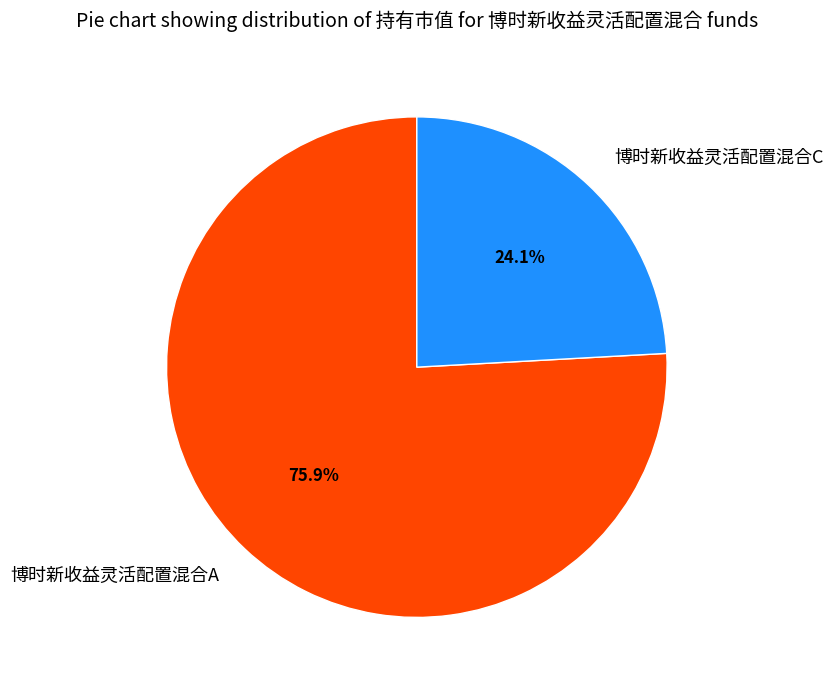

Is it true that 博时新收益灵活配置混合C is 15% of the pie?

False